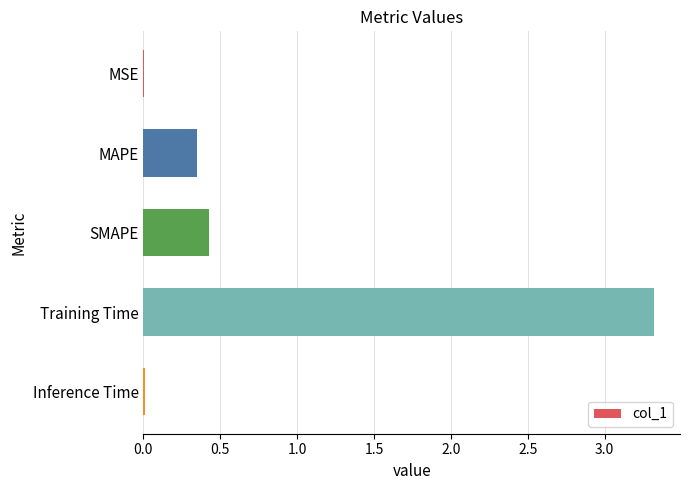

At which category does the chart reach its peak across all series?

Training Time